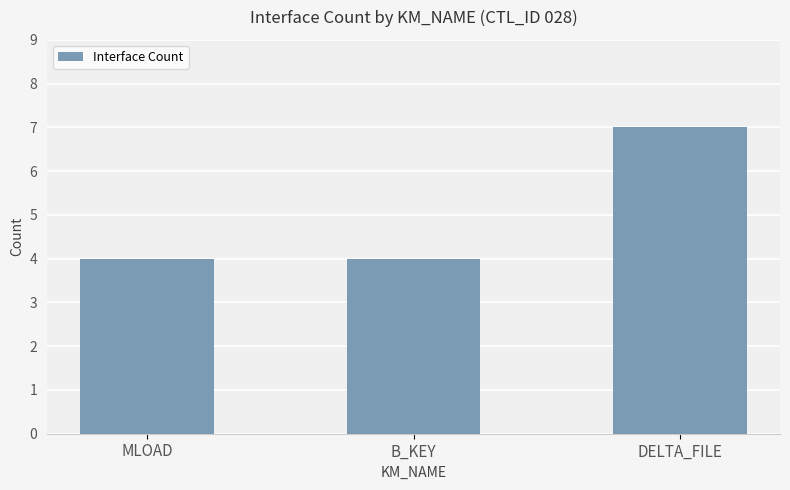

What is the maximum value shown in the chart?

7